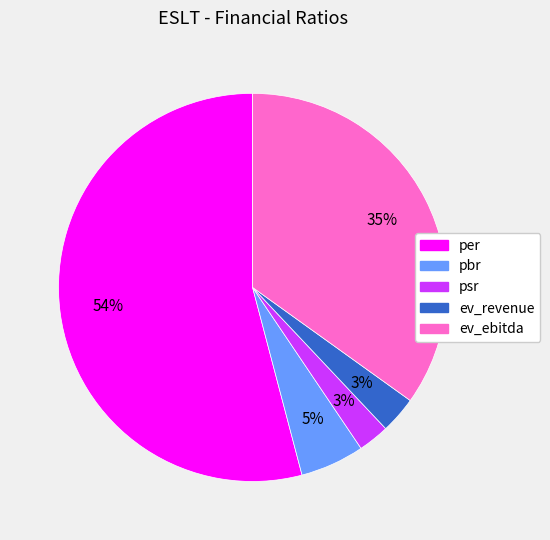

What is the majority slice?

per